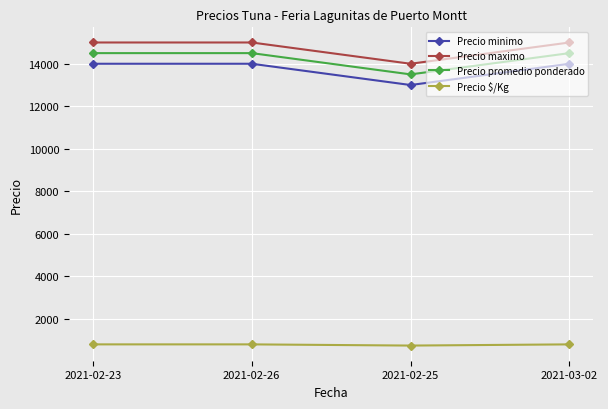

What is the total value across all series at 2021-02-26?

44306